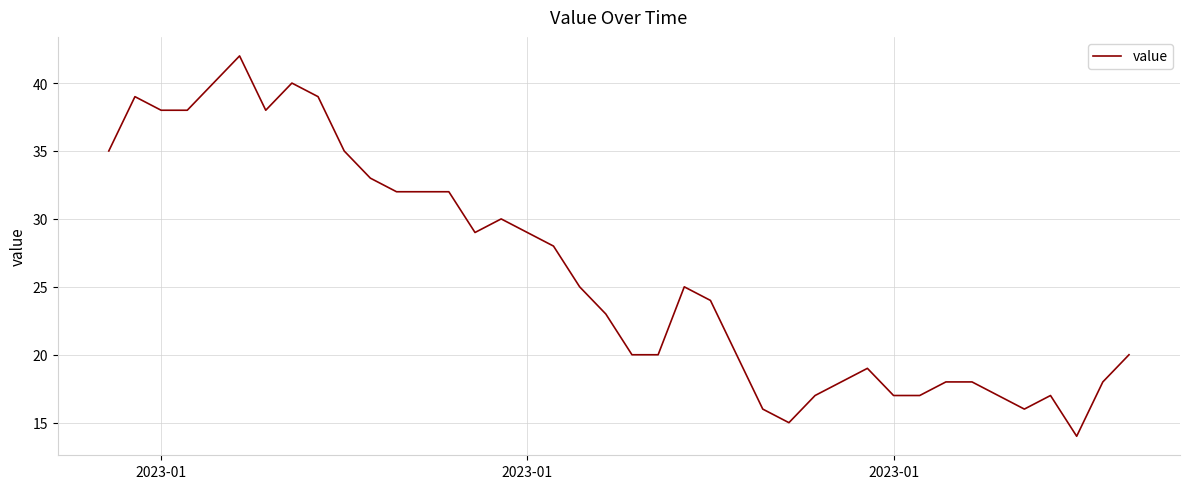

What is the minimum value shown in the chart?

14